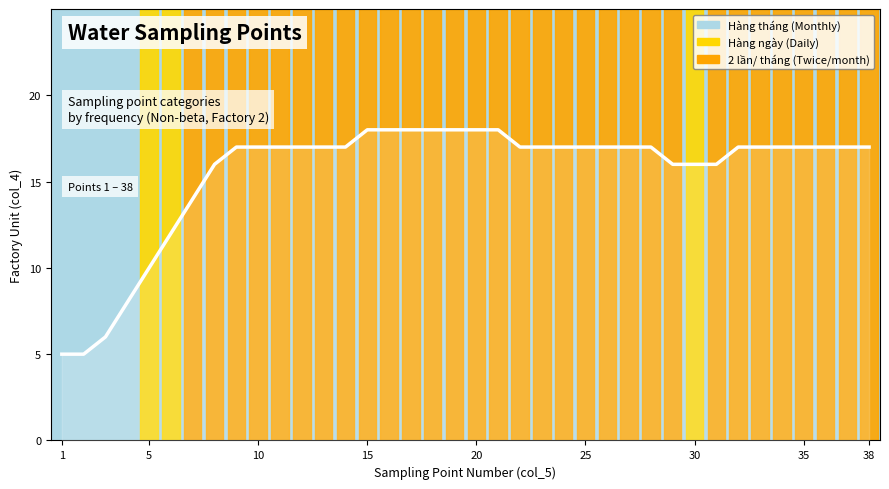

What is the smallest value displayed?

5